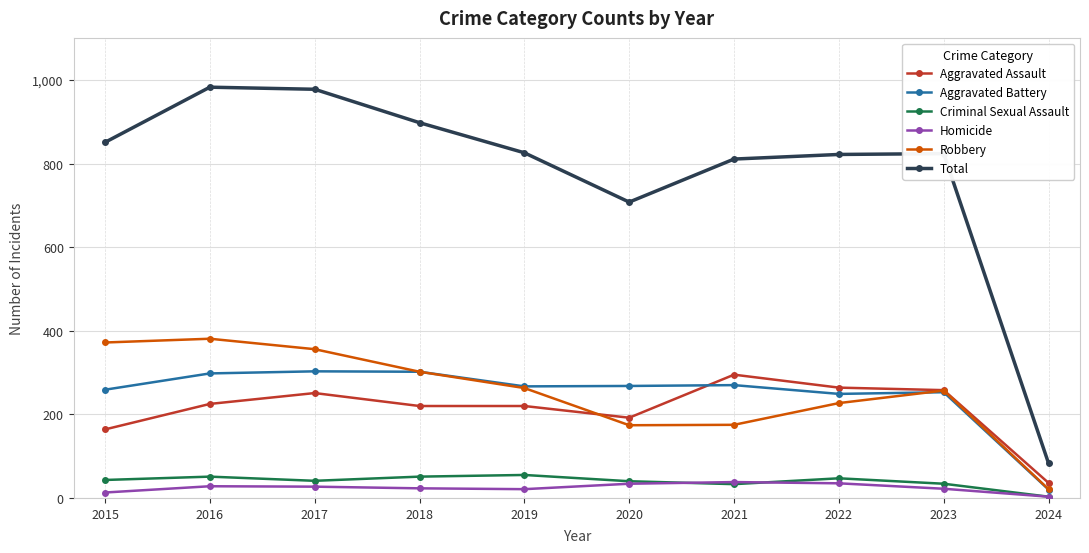

Which series has the largest total across all categories?

Total